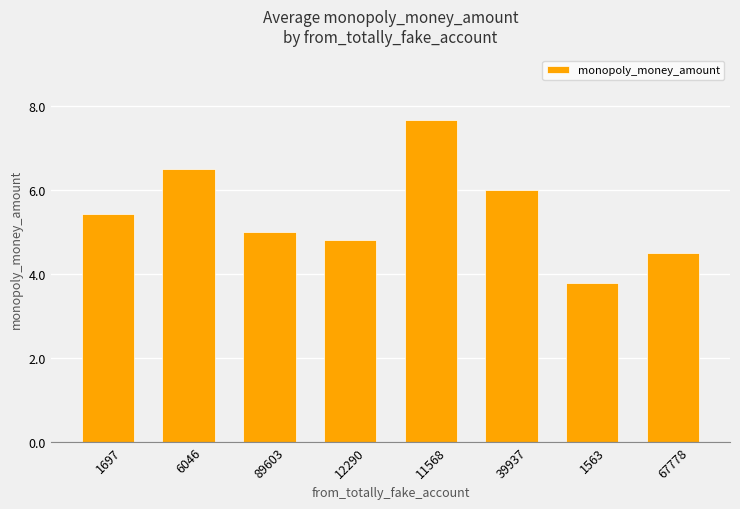

What is the sum of the values at 89603 and 11568?

12.7